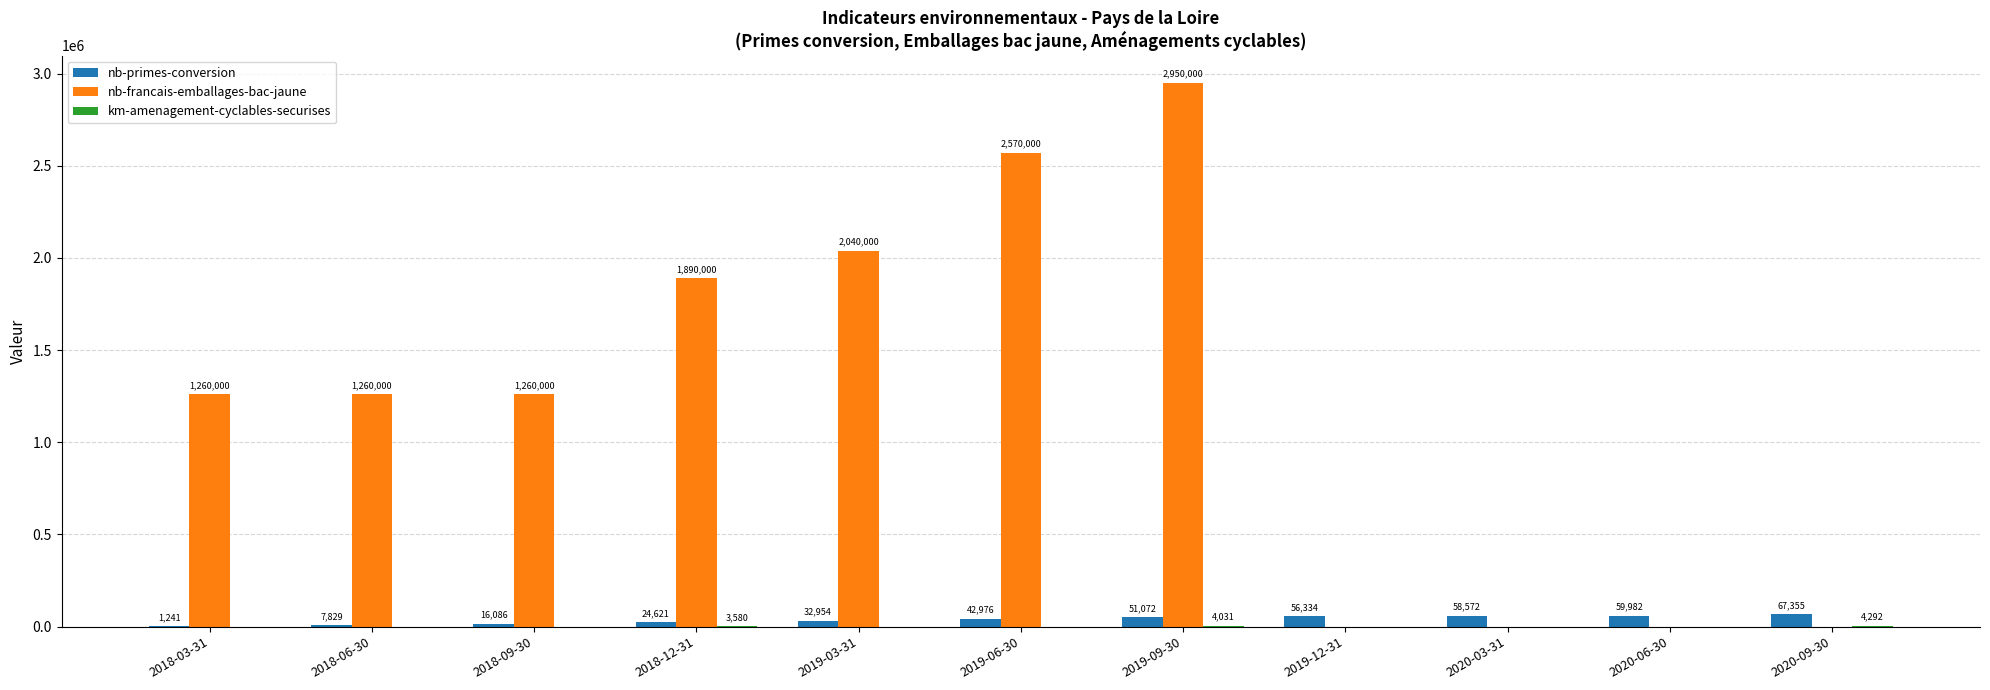

Count the number of data series in this chart.

3